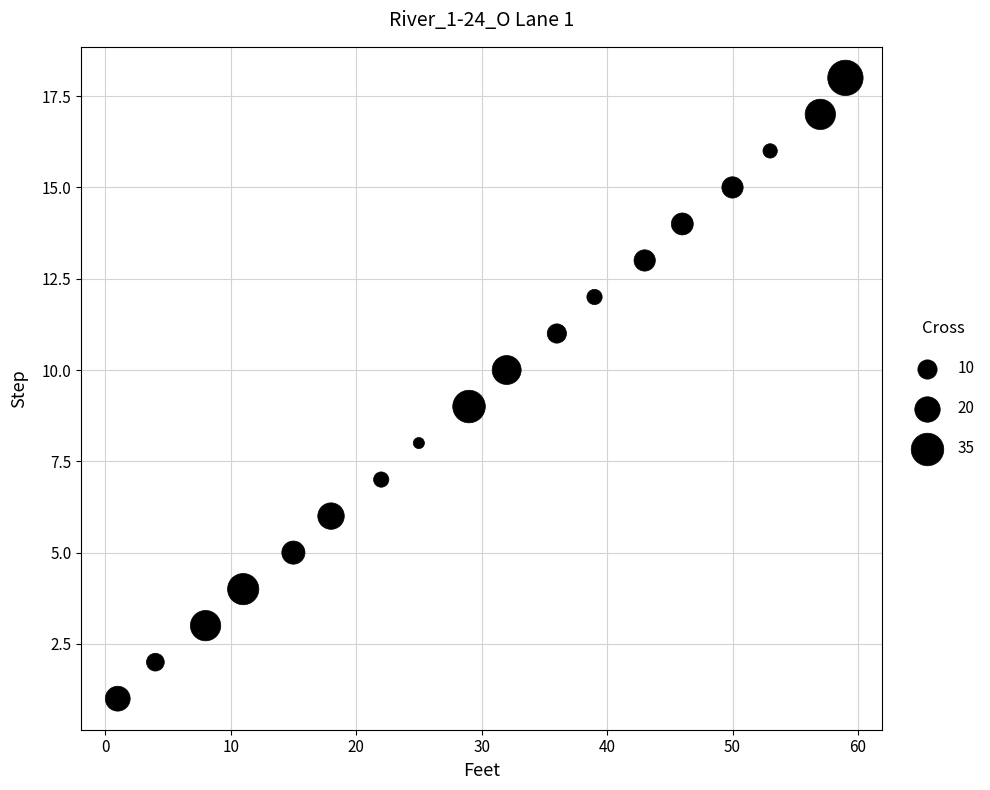

What is the range of X values (max minus min)?

58